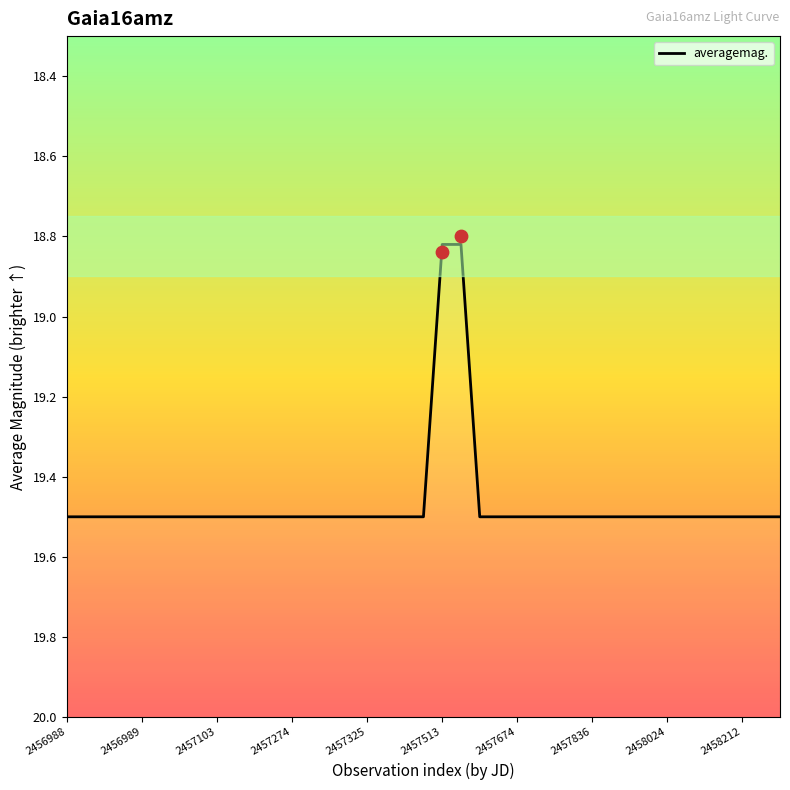

What is the ratio of the value at 16 to the value at 38?

1.0